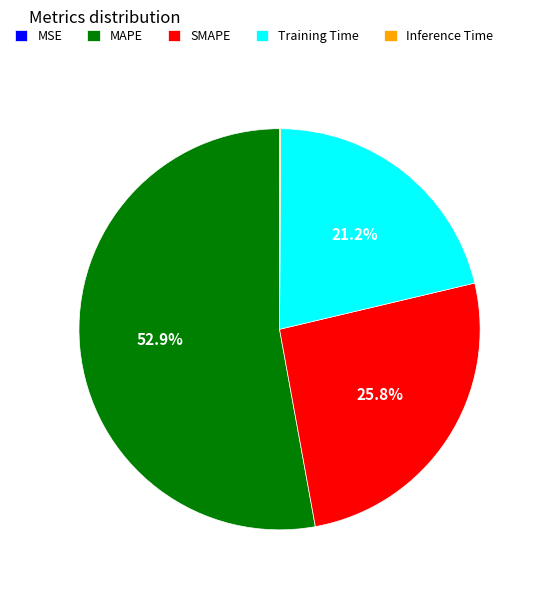

Does Training Time represent more than half of the total?

No